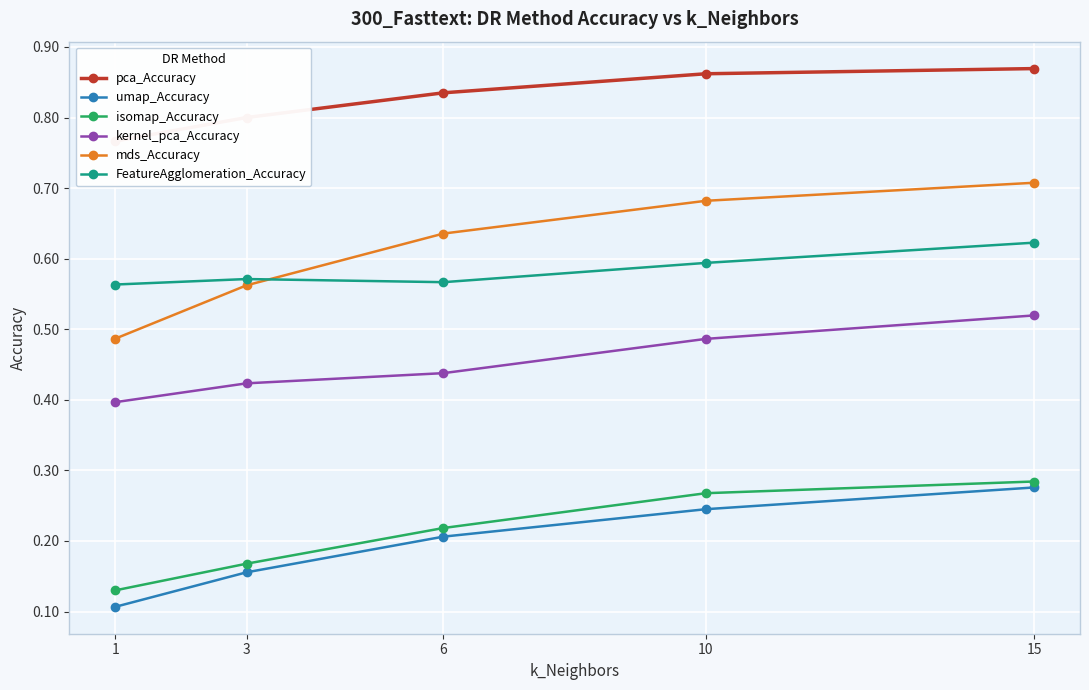

Where is umap_Accuracy nearest to the value 0?

1